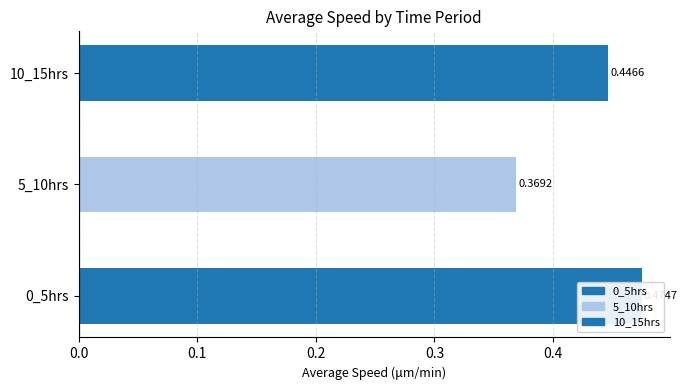

What are all the series names shown in the legend?

0_5hrs, 5_10hrs, 10_15hrs